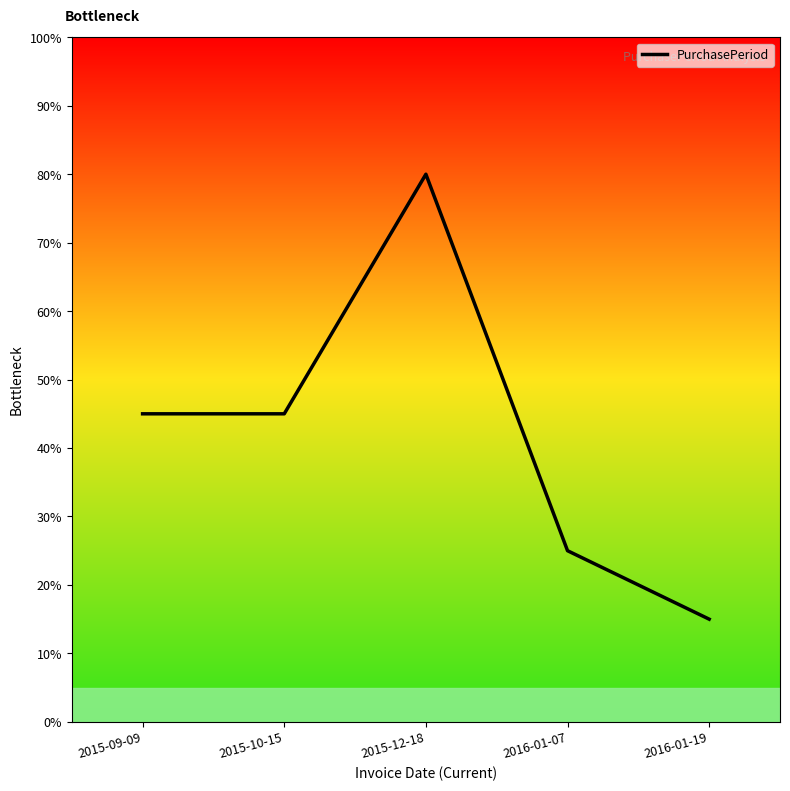

What is the average value?

42